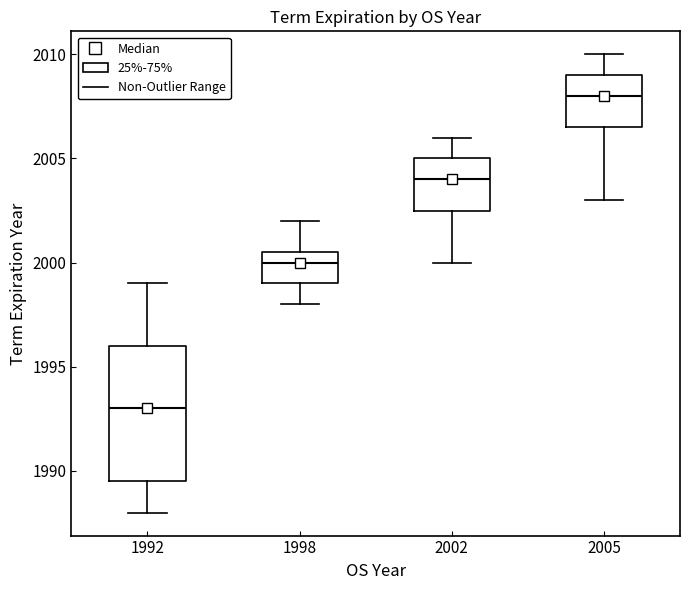

Reading left to right, read every box against the y-axis: the position of its median line, the range the box covers, and the ends of its whiskers. The values are not printed on the chart, so give them approximately, as read against the axis.

1992: median 1993.0, box 1989.5 to 1996.0, whiskers 1988.0 to 1999.0
1998: median 2000.0, box 1999.0 to 2000.5, whiskers 1998.0 to 2002.0
2002: median 2004.0, box 2002.5 to 2005.0, whiskers 2000.0 to 2006.0
2005: median 2008.0, box 2006.5 to 2009.0, whiskers 2003.0 to 2010.0